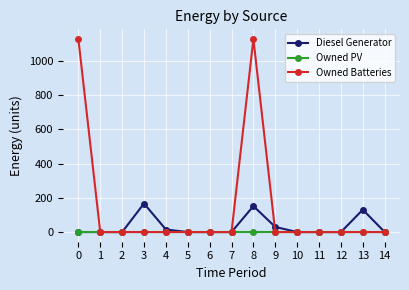

True or false: Diesel Generator has more than 1 points higher than both neighbors.

True